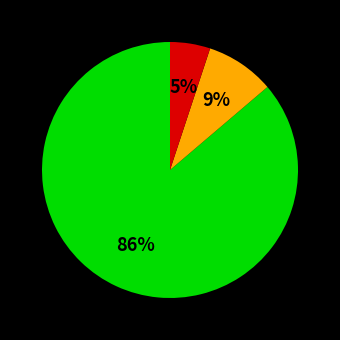

To the nearest percent, what is the average slice percentage?

33%